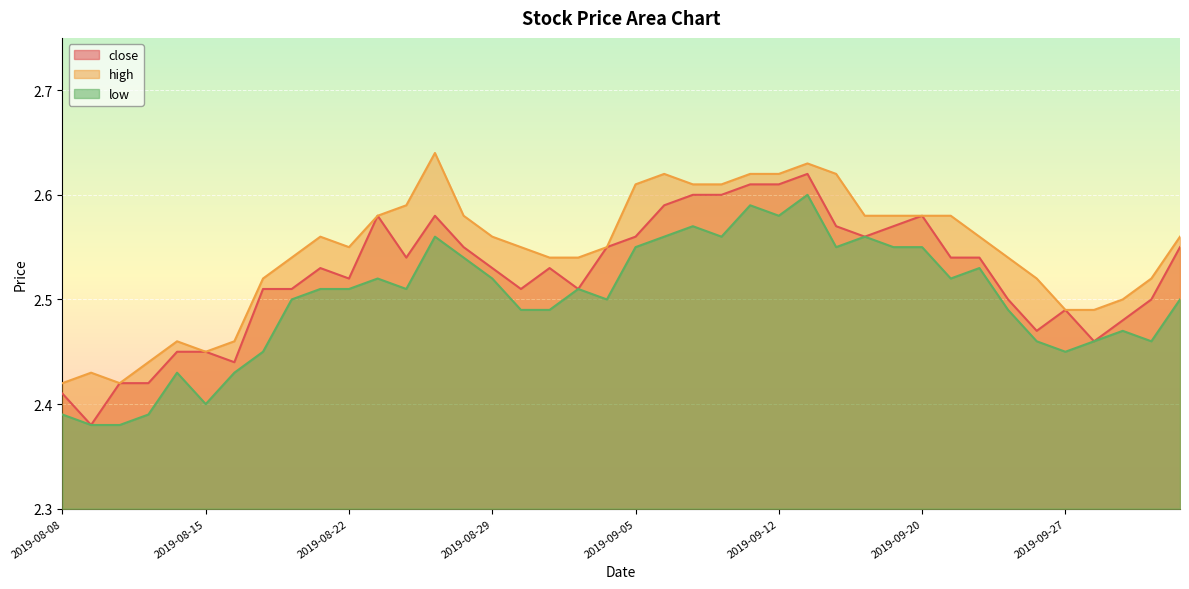

Count the close values in the range 2 to 3.

40